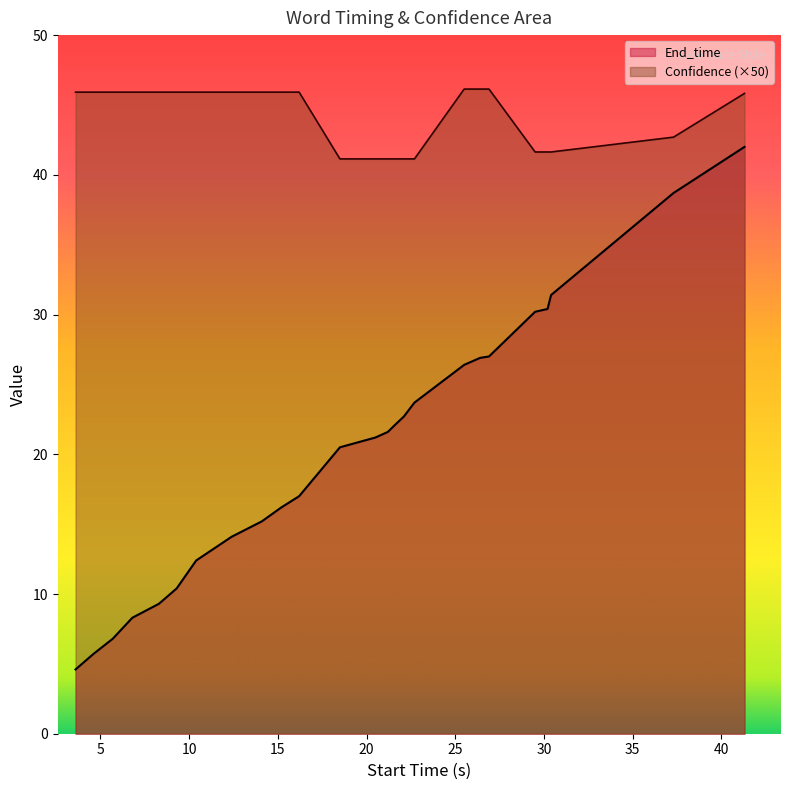

Which series has the largest range (max minus min)?

End_time